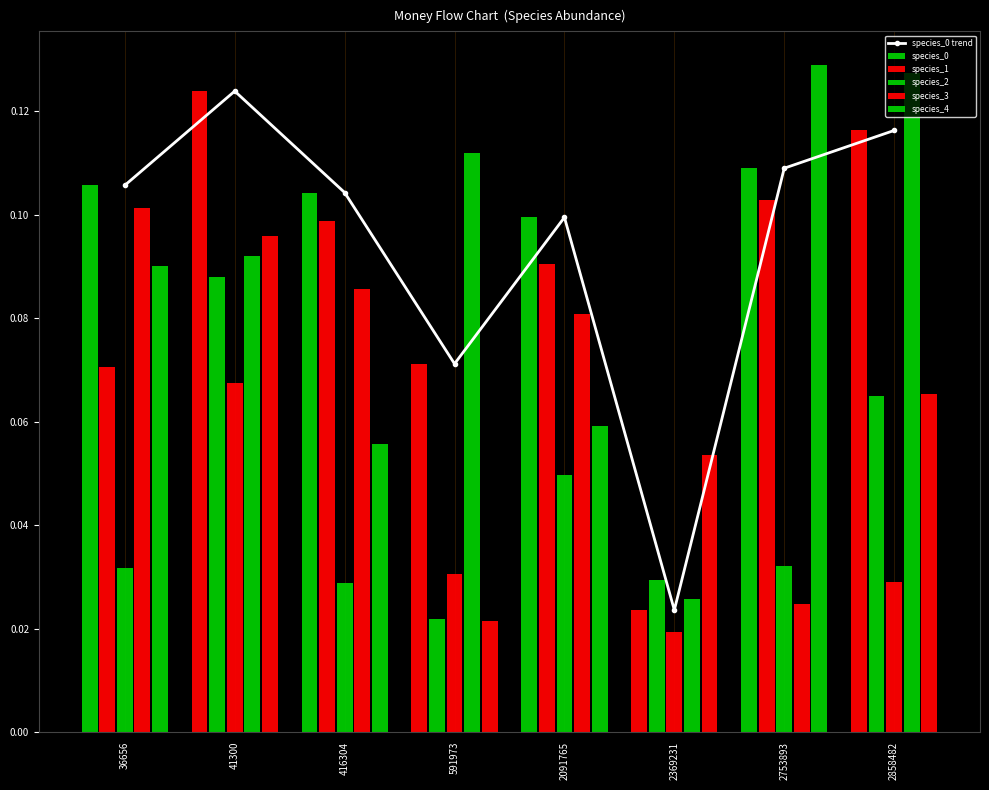

The chart shows a value of 0.1 at 591973. True or false?

True